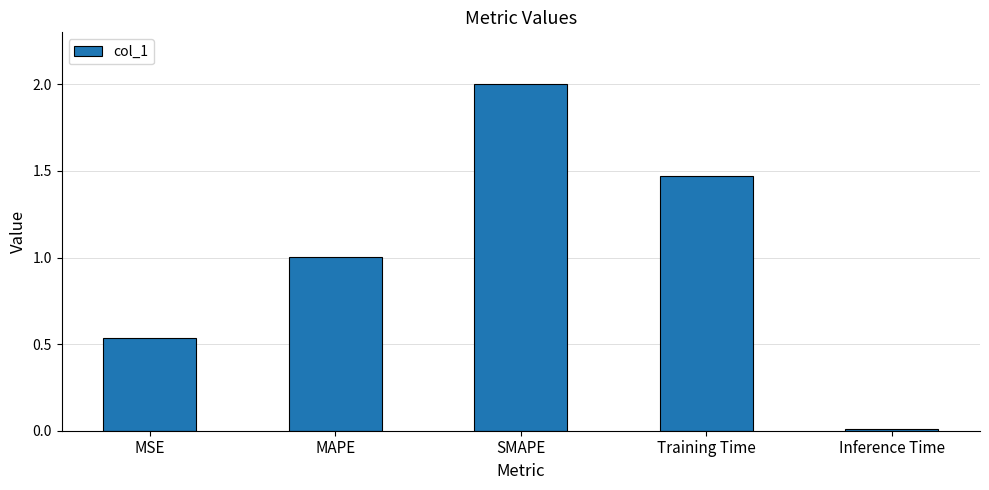

What is the change in value from MSE to MAPE?

+0.5